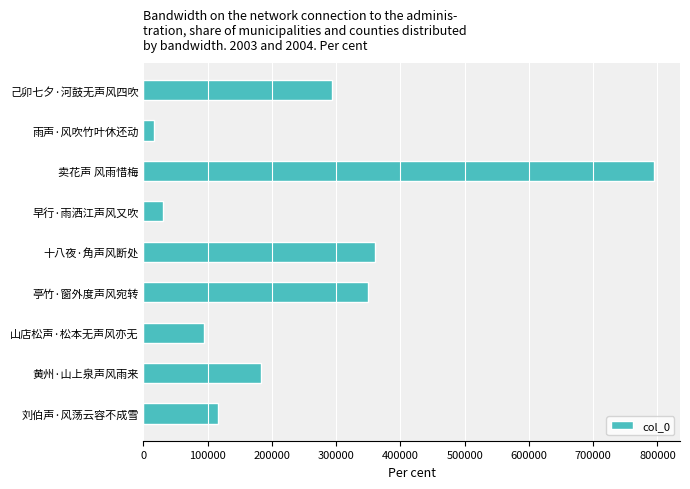

What is the greatest value displayed?

795275